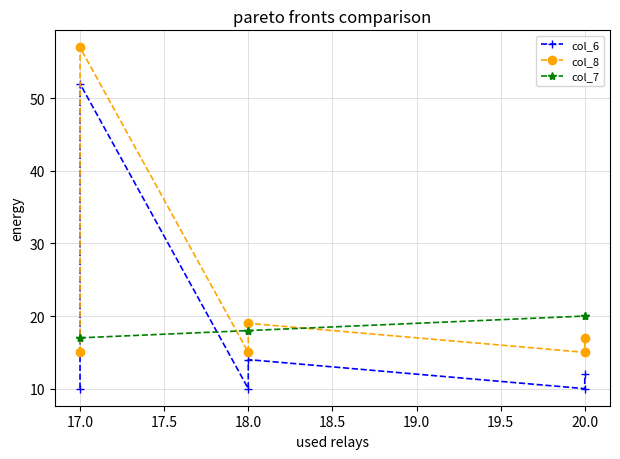

Which label corresponds to the largest value in the chart?

17.0